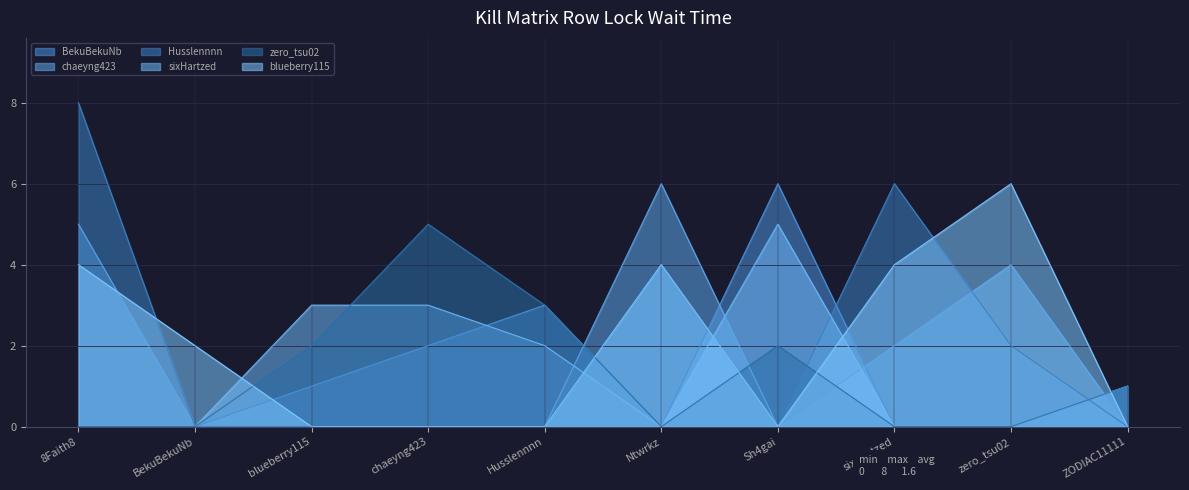

What is the label of the 3rd point from the right?

sixHartzed